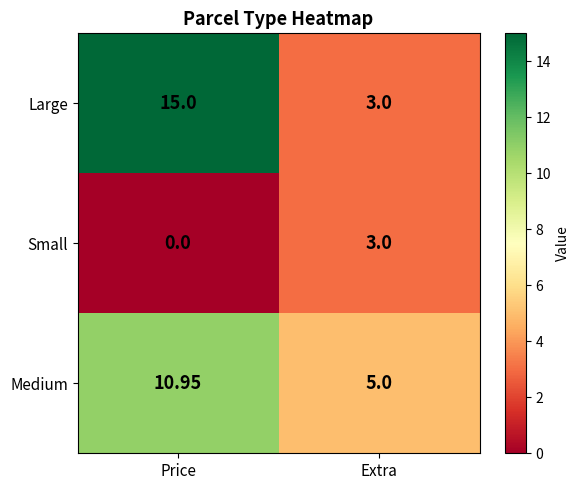

Which series has the widest spread of values?

Large